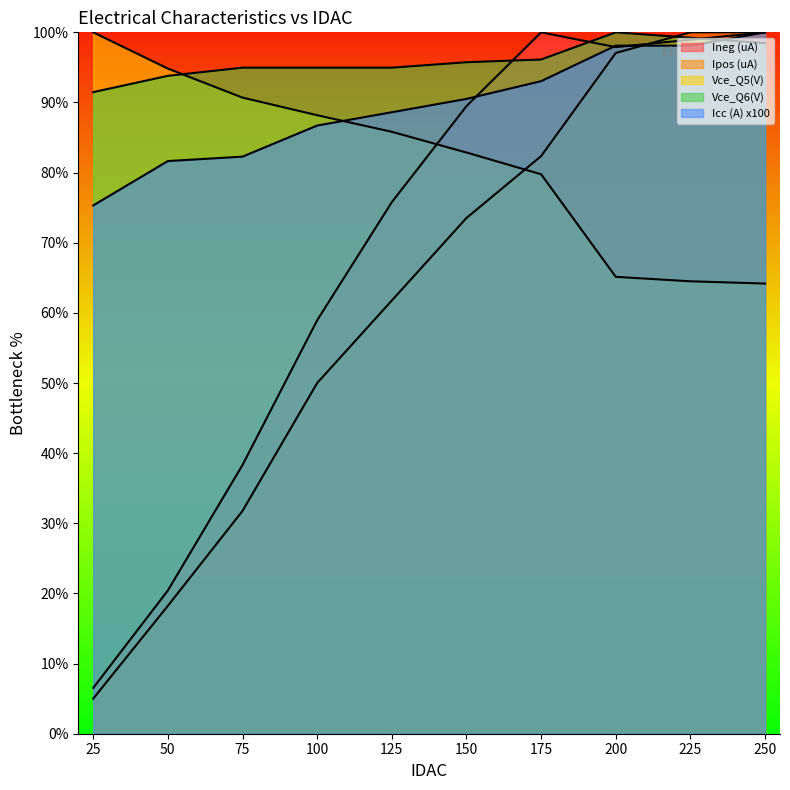

Which series has the widest spread of values?

Ipos (uA)